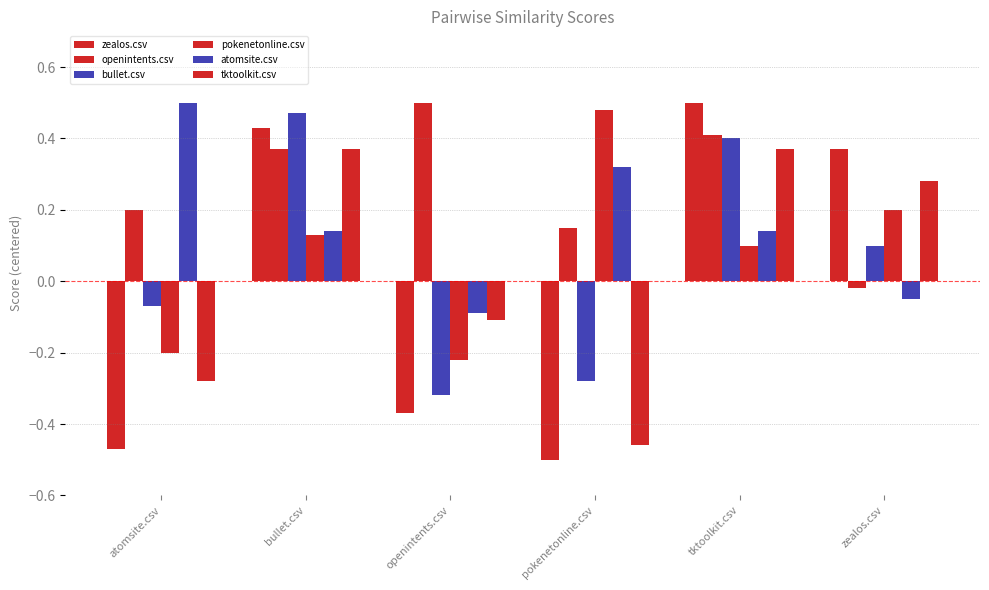

Read the tktoolkit.csv value at openintents.csv.

-0.1